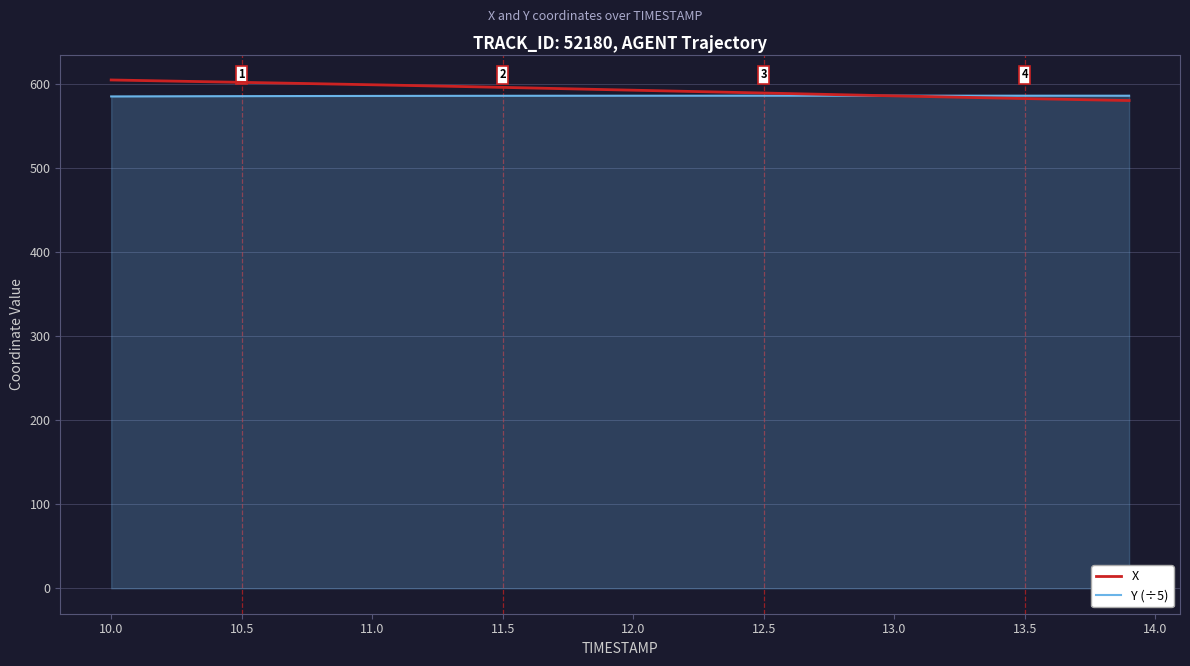

What is the maximum value for X?

604.3